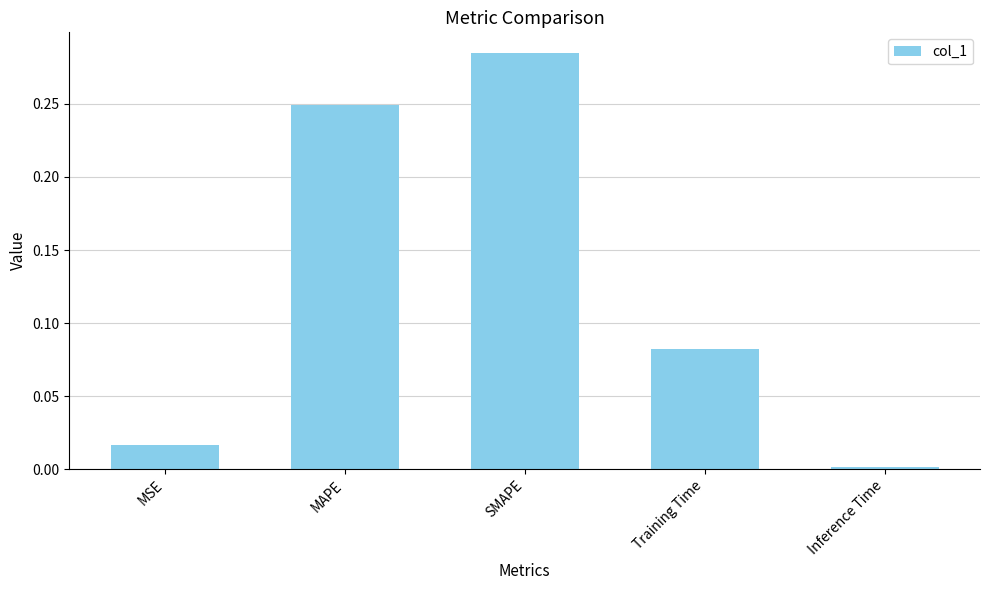

Rank the categories by value from lowest to highest.

Inference Time, MSE, Training Time, MAPE, SMAPE